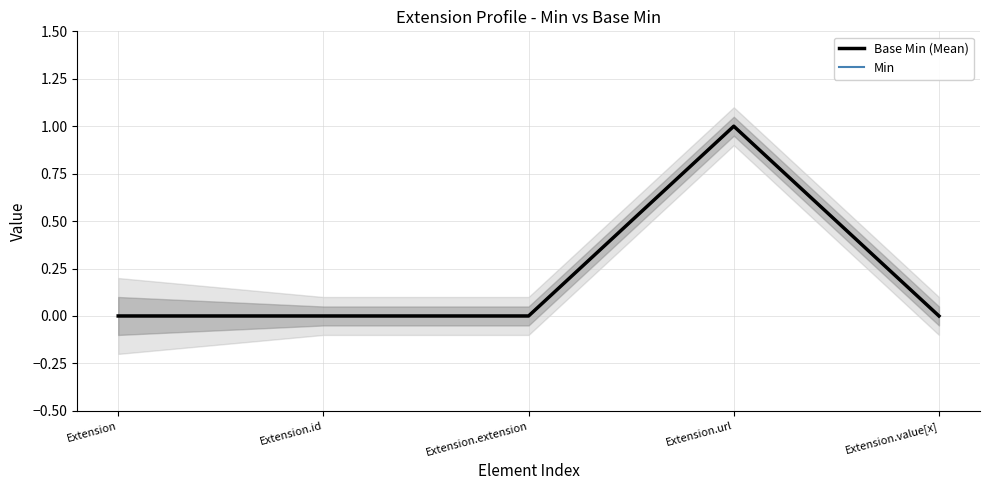

Reading left to right, extract all data points from this chart.

Base Min (Mean): Extension=0	Extension.id=0	Extension.extension=0	Extension.url=1	Extension.value[x]=0
Min: Extension=0	Extension.id=0	Extension.extension=0	Extension.url=1	Extension.value[x]=0